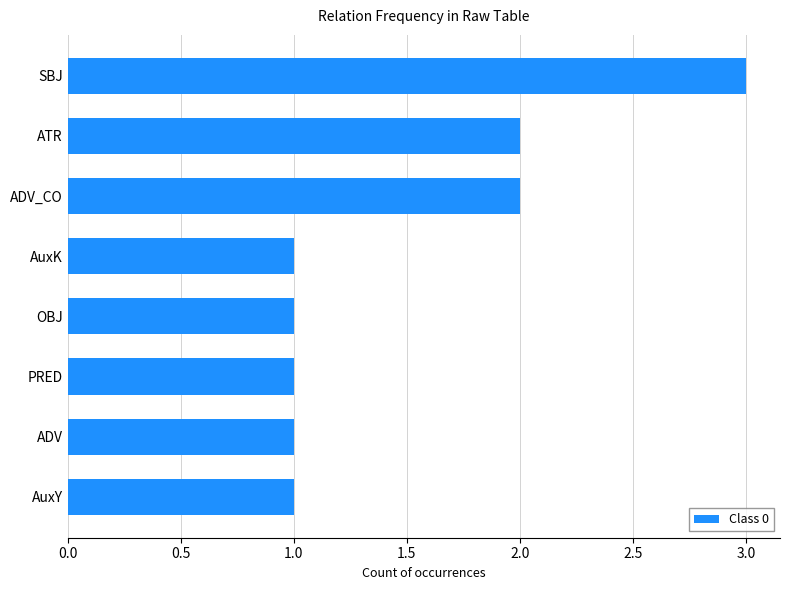

Reading bottom to top, list all the values displayed in this chart.

AuxY=1	ADV=1	PRED=1	OBJ=1	AuxK=1	ADV_CO=2	ATR=2	SBJ=3